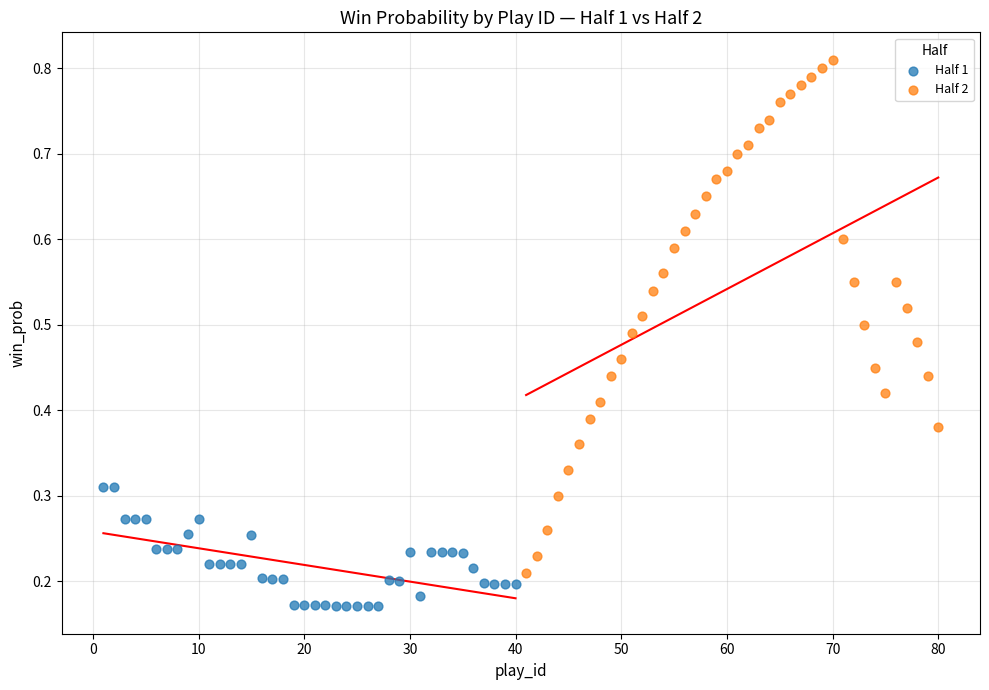

Which series has the widest spread of Y values?

Half 2